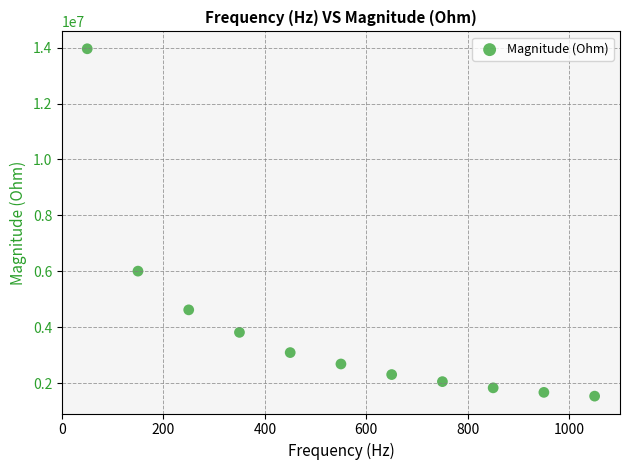

What Y value in the scatter plot is closest to 7746610?

6005793.5